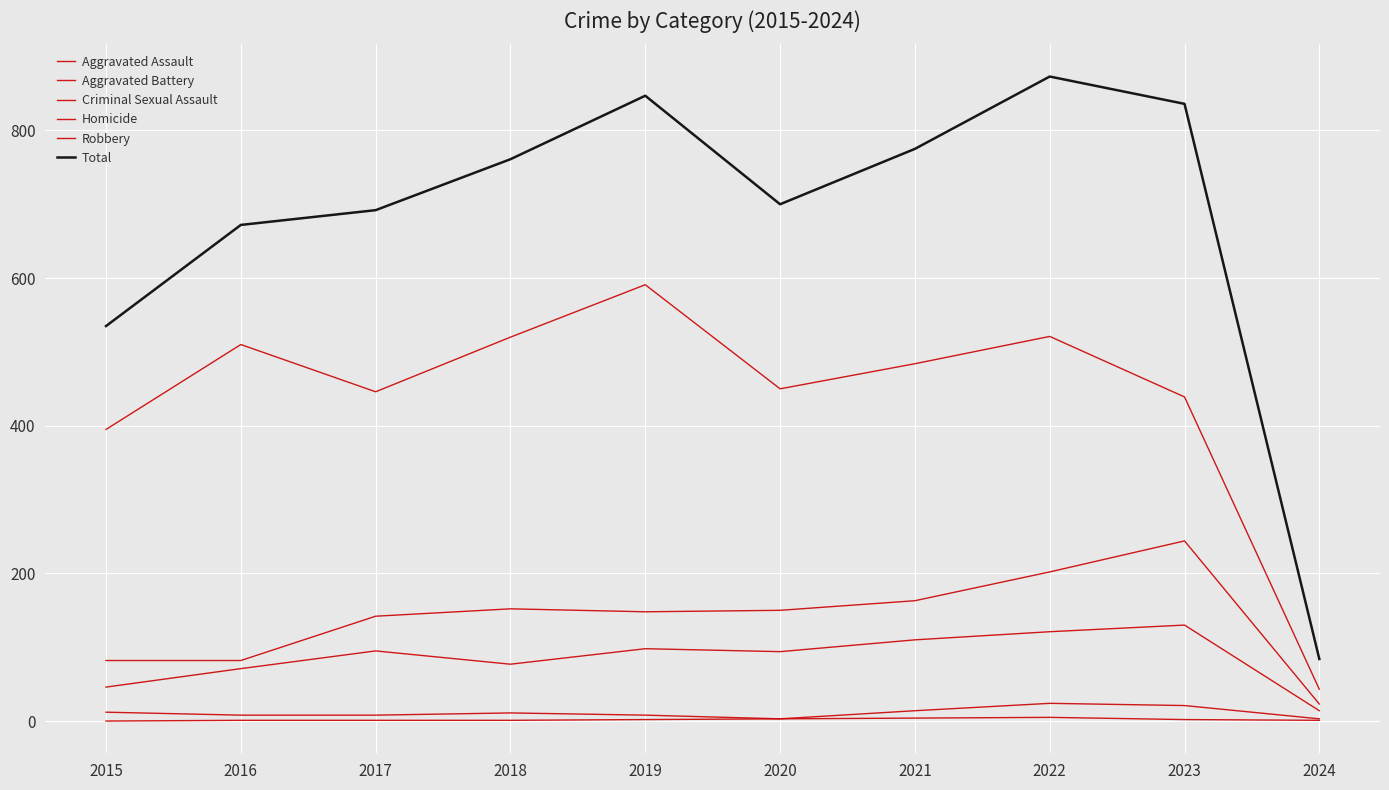

How many lines are shown in the chart?

6